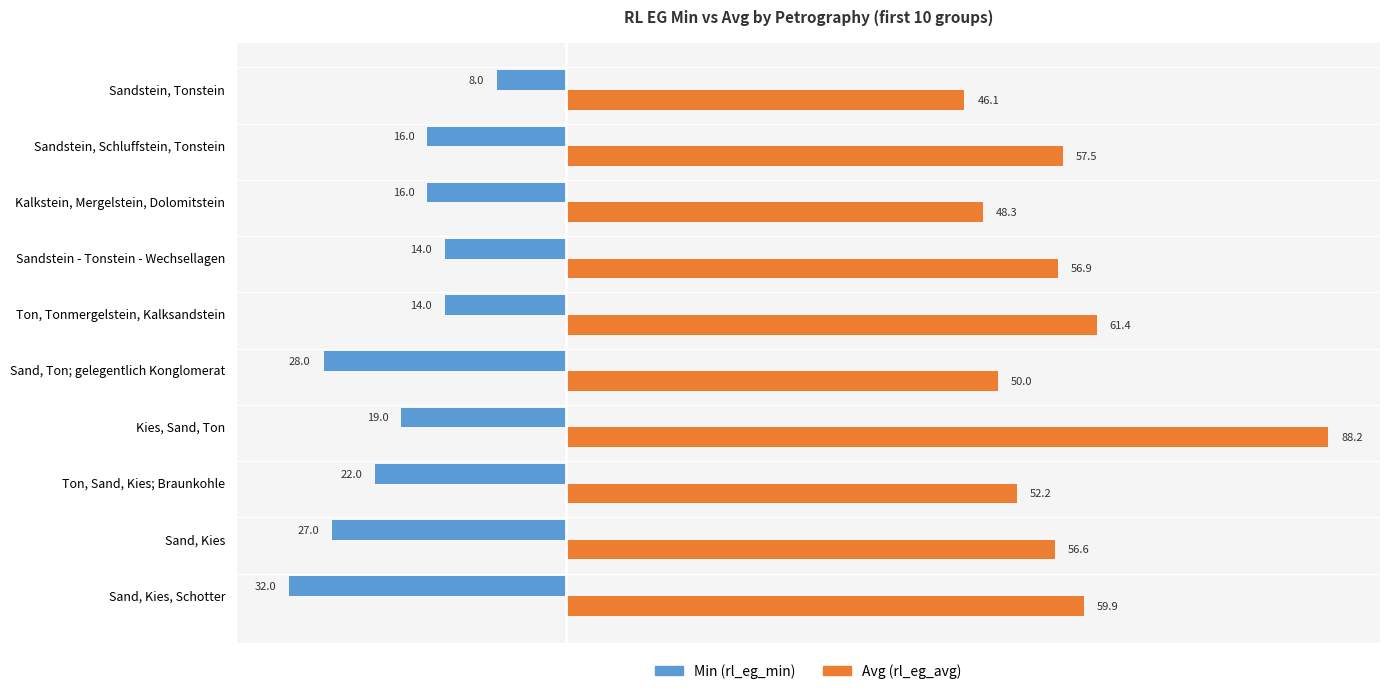

Which series changed the most between Sand, Ton; gelegentlich Konglomerat and Sandstein, Tonstein?

Min (rl_eg_min)